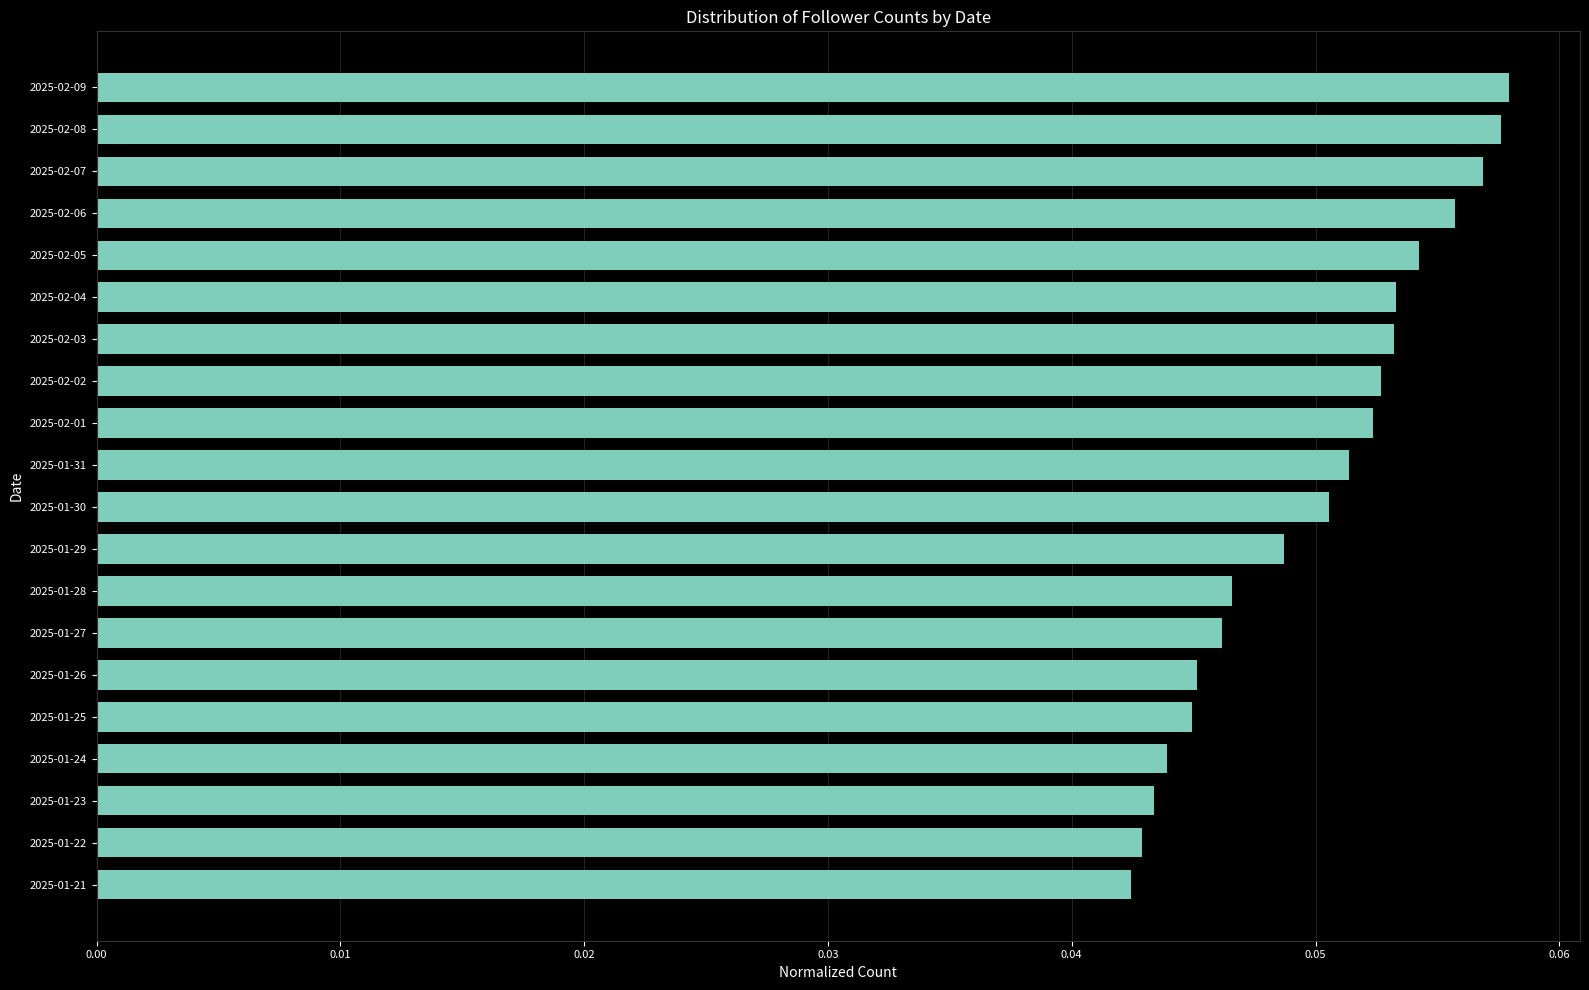

What is the label of the 9th bar from the top?

2025-02-01